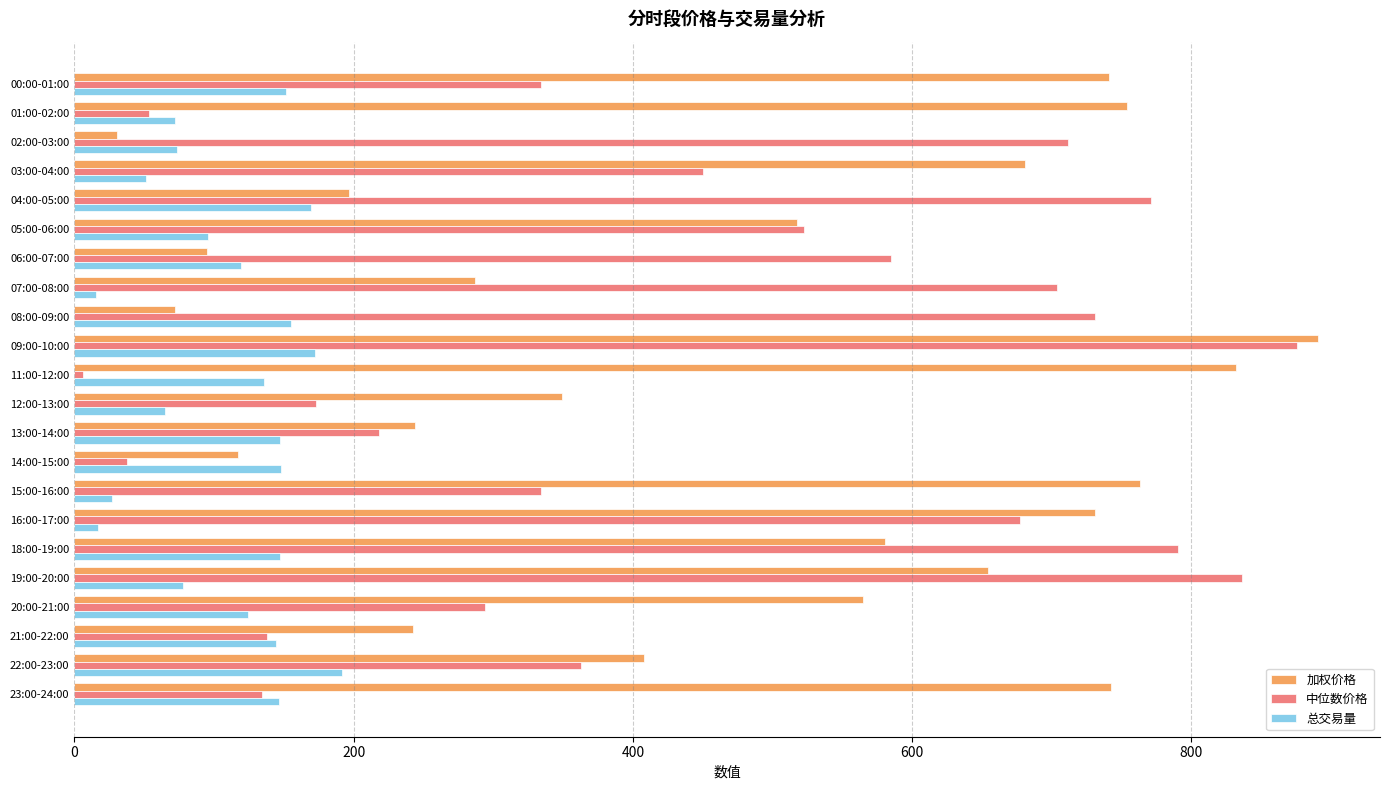

At which label does 中位数价格 reach its peak?

09:00-10:00